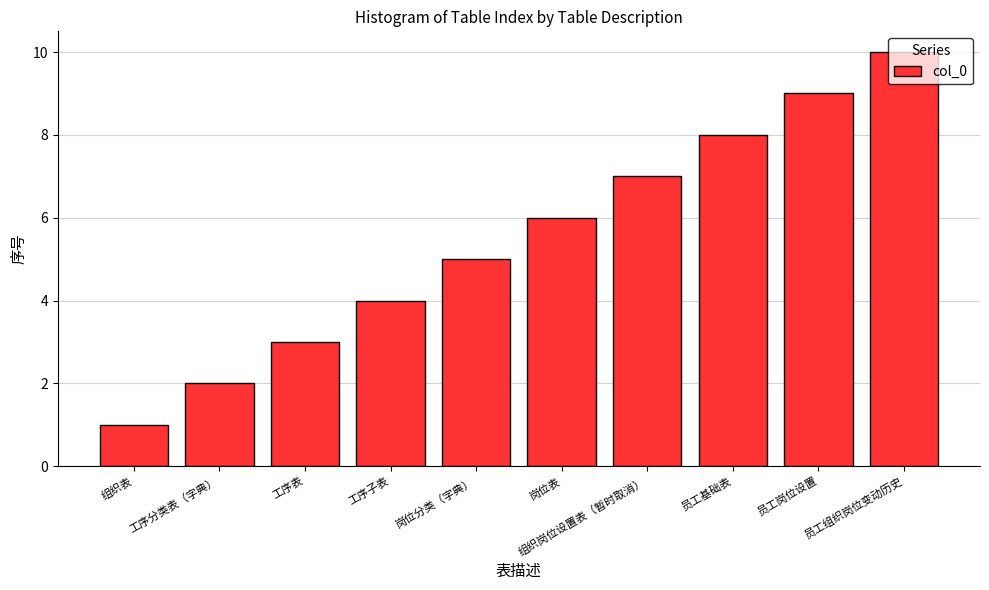

Count the number of data series in this chart.

1